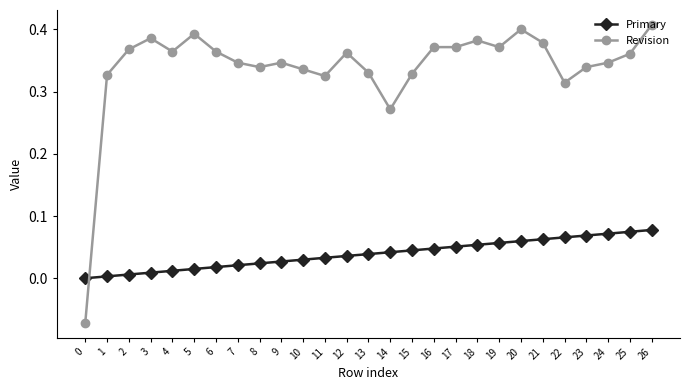

True or false: Primary and Revision cross at least once.

True